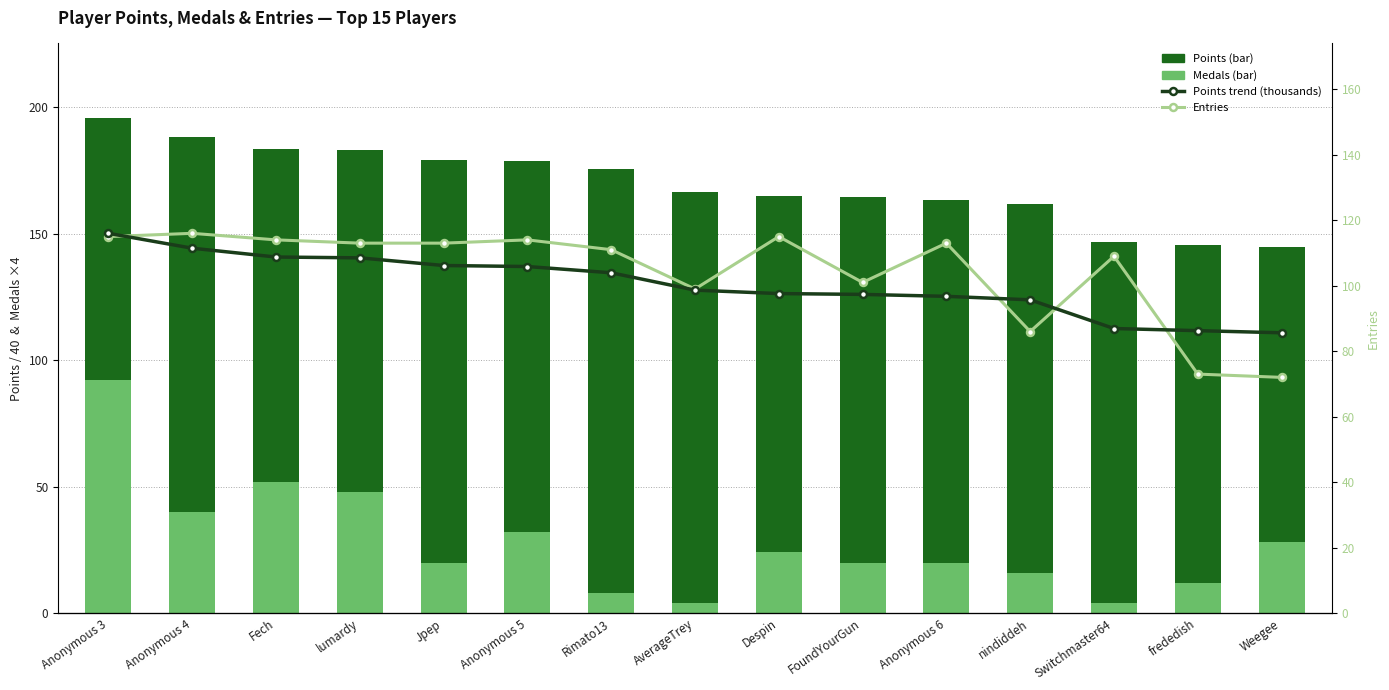

At FoundYourGun, list the series in order from smallest to largest.

Points (thousands), Medals (scaled), Entries, Points (scaled)